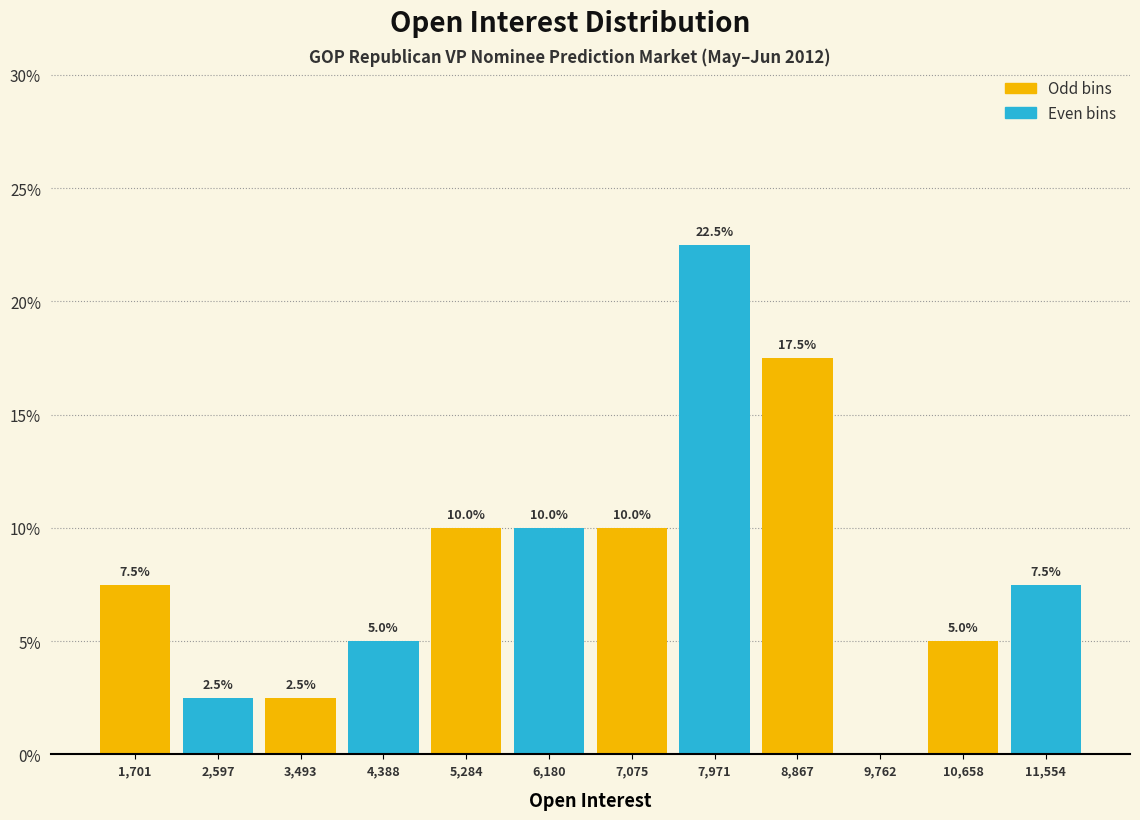

Which range on the x-axis has the tallest bar?

7500 to 8400